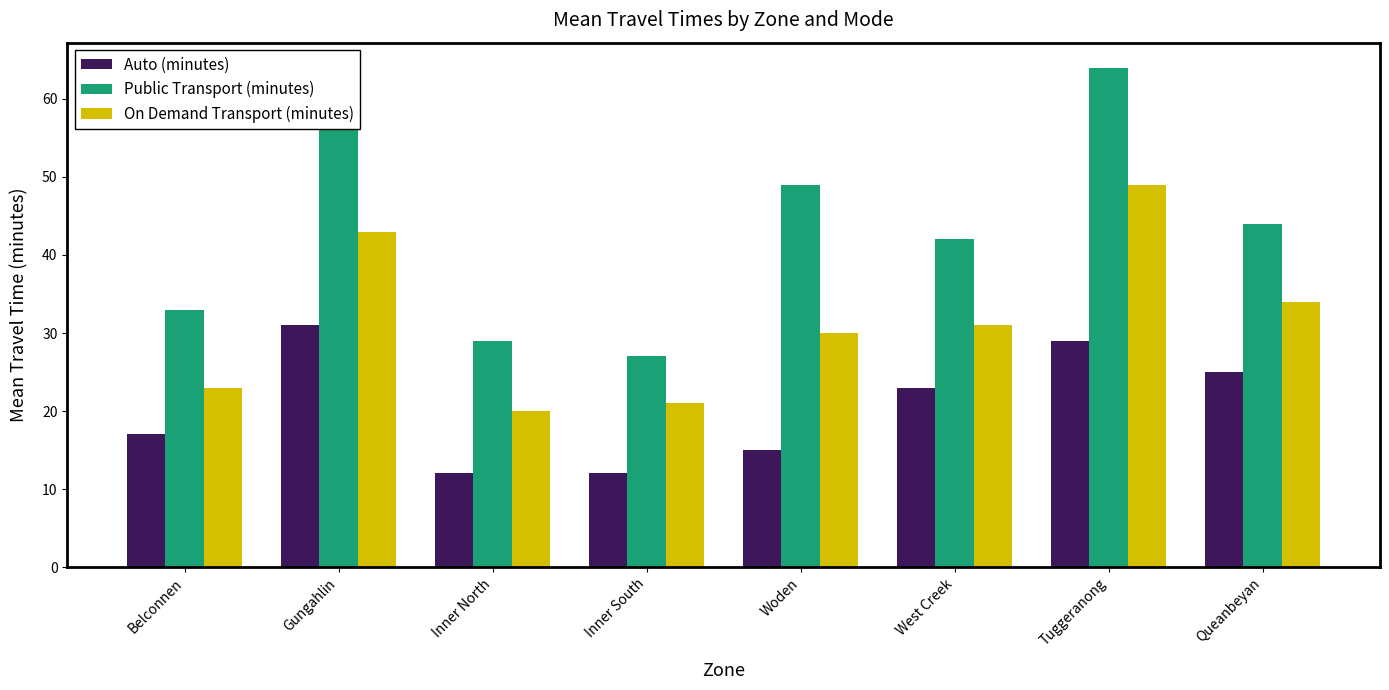

List the series in order of their overall mean, lowest first.

Auto (minutes), On Demand Transport (minutes), Public Transport (minutes)